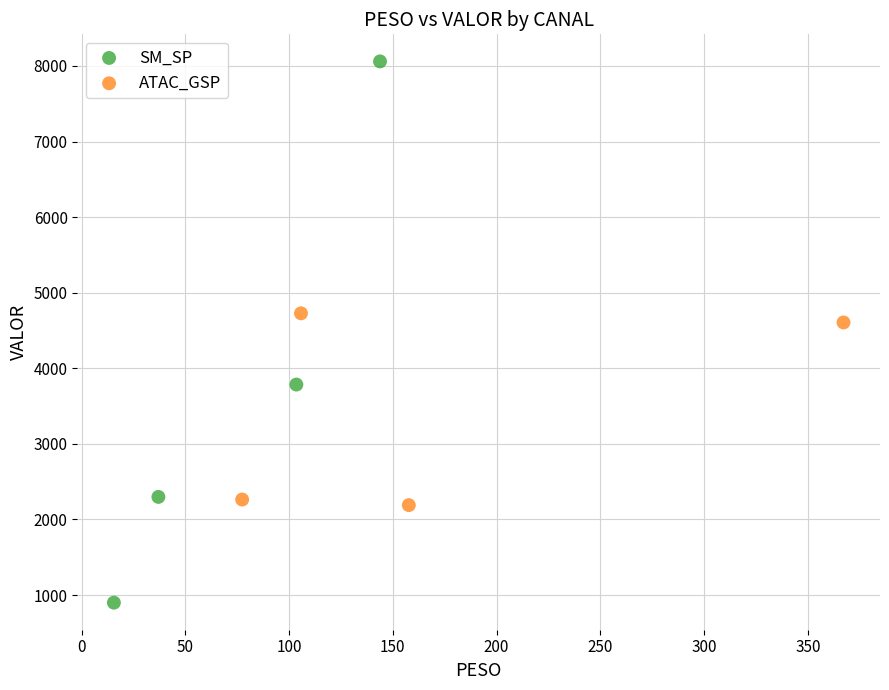

Which series contains the lowest Y value?

SM_SP